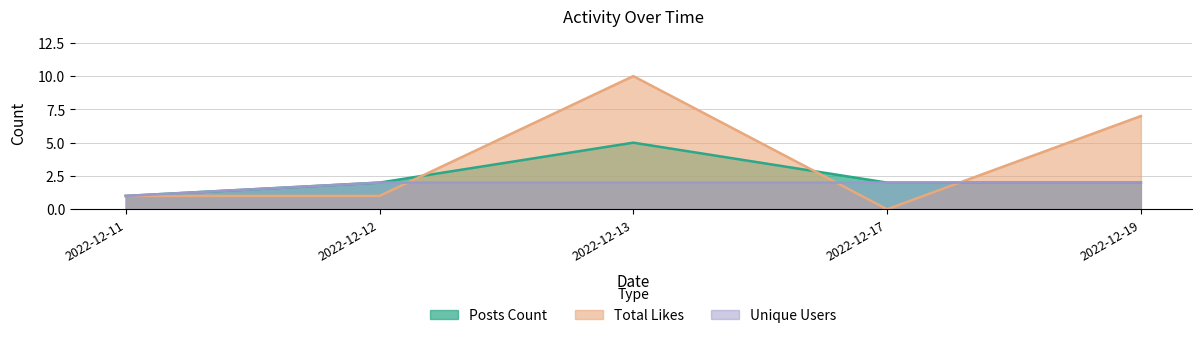

What is the maximum value shown in the chart?

10